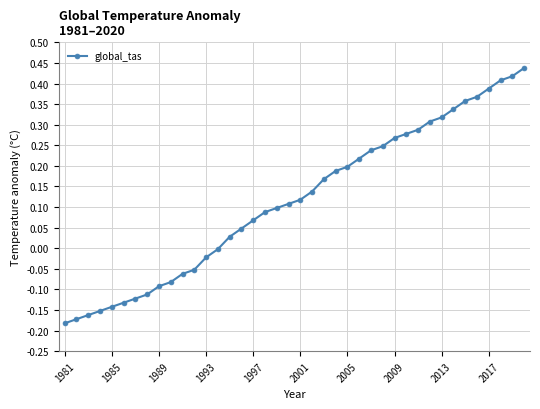

What is the difference between the maximum and minimum values?

0.6